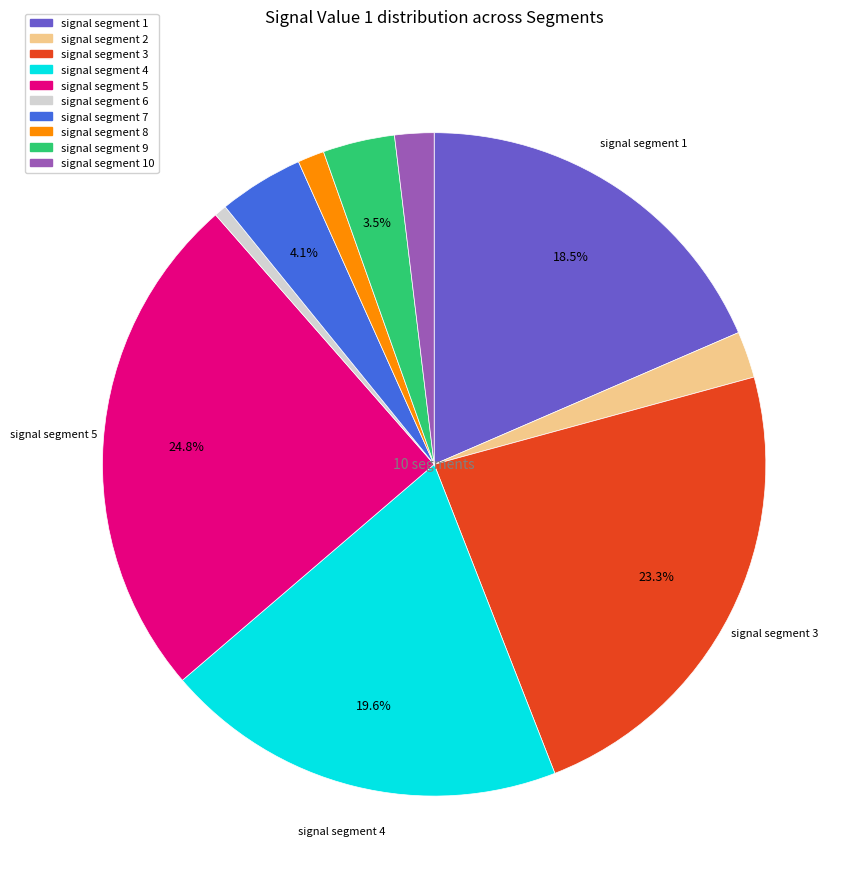

To the nearest percent, what is the combined percentage of signal segment 9 and signal segment 6?

4%